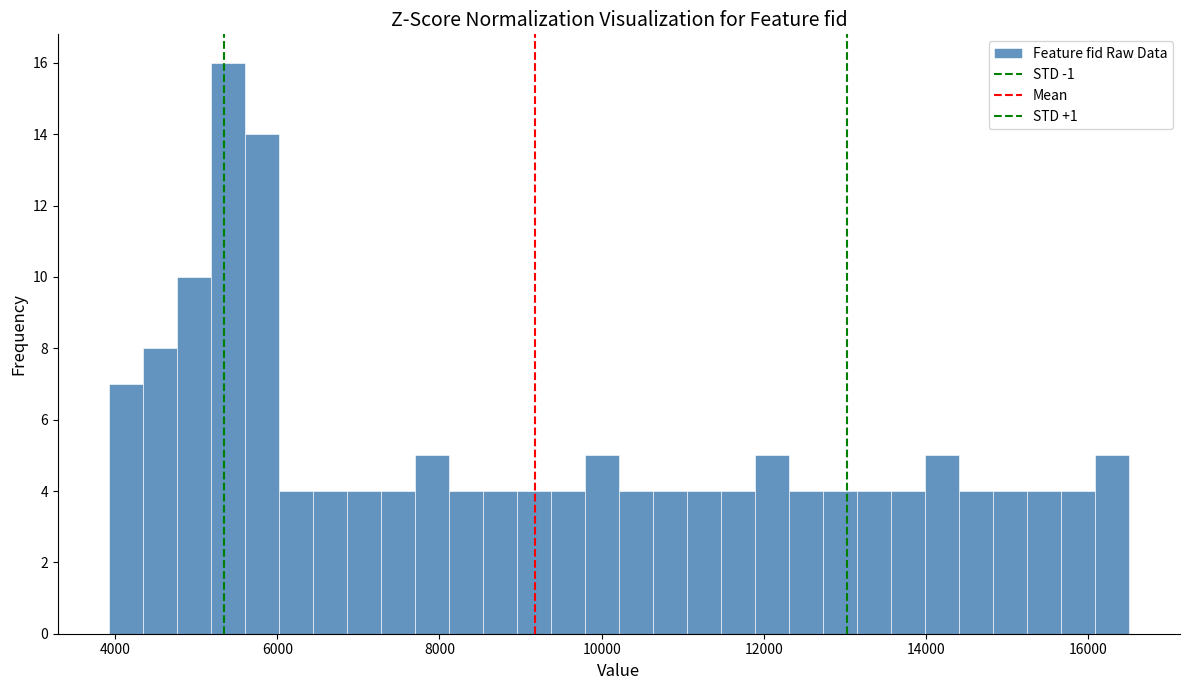

Read against the x-axis, roughly where is the centre of the tallest bar?

5400